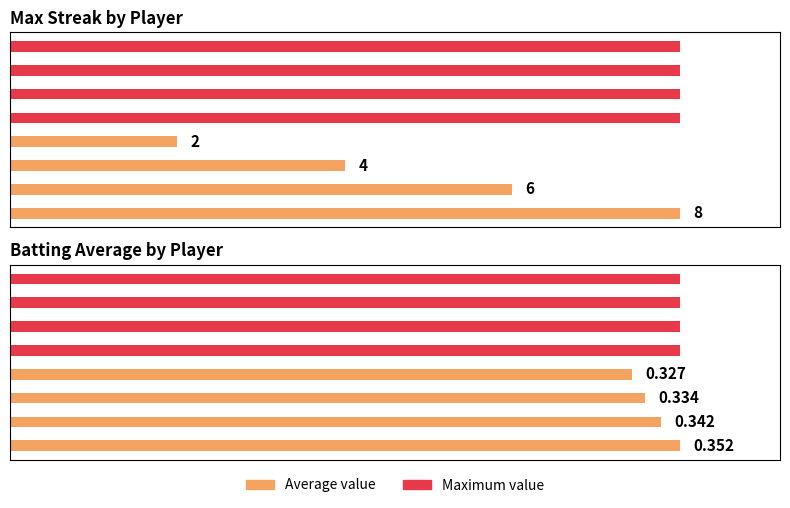

The Max Streak (Max) series shows 0.2 at 0. True or false?

False